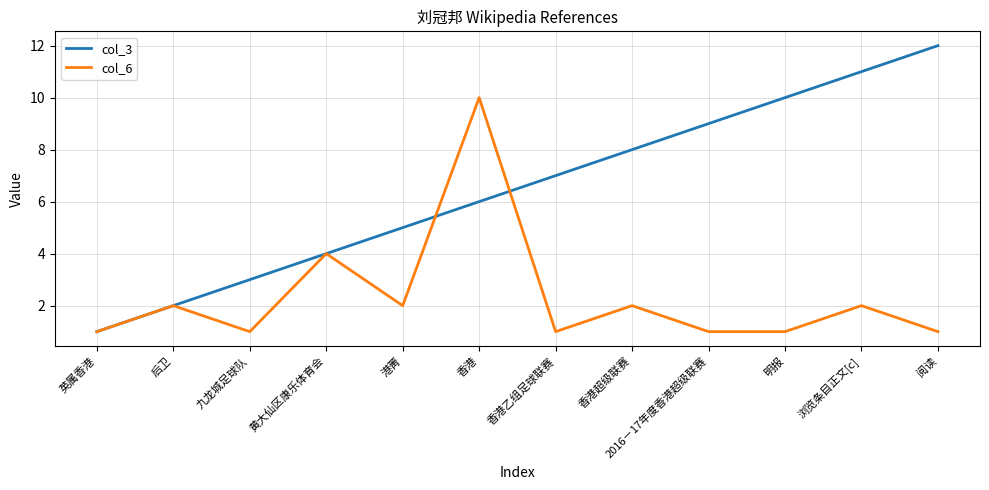

Rank the categories by col_3 value from highest to lowest.

阅读, 浏览条目正文[c], 明报, 2016－17年度香港超级联赛, 香港超级联赛, 香港乙组足球联赛, 香港, 港菁, 黄大仙区康乐体育会, 九龙城足球队, 后卫, 英属香港